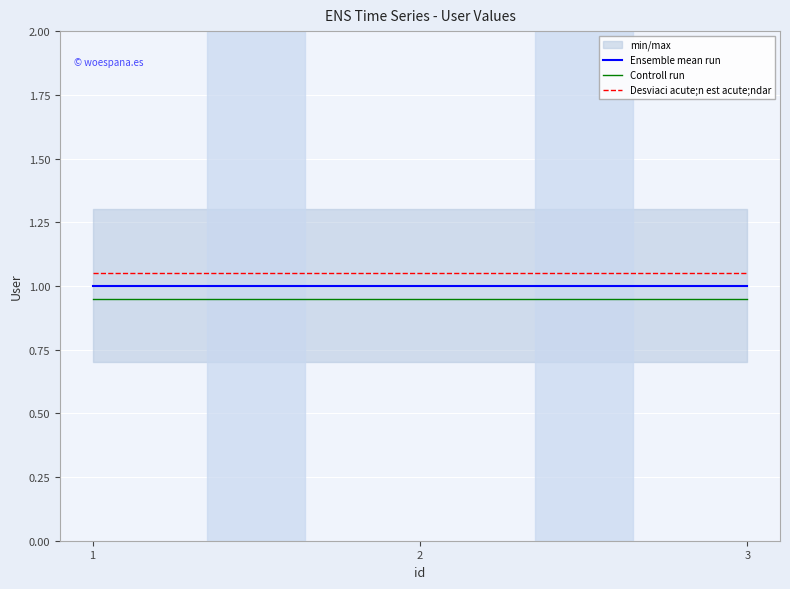

The Controll run series shows 1.4 at 2. True or false?

False